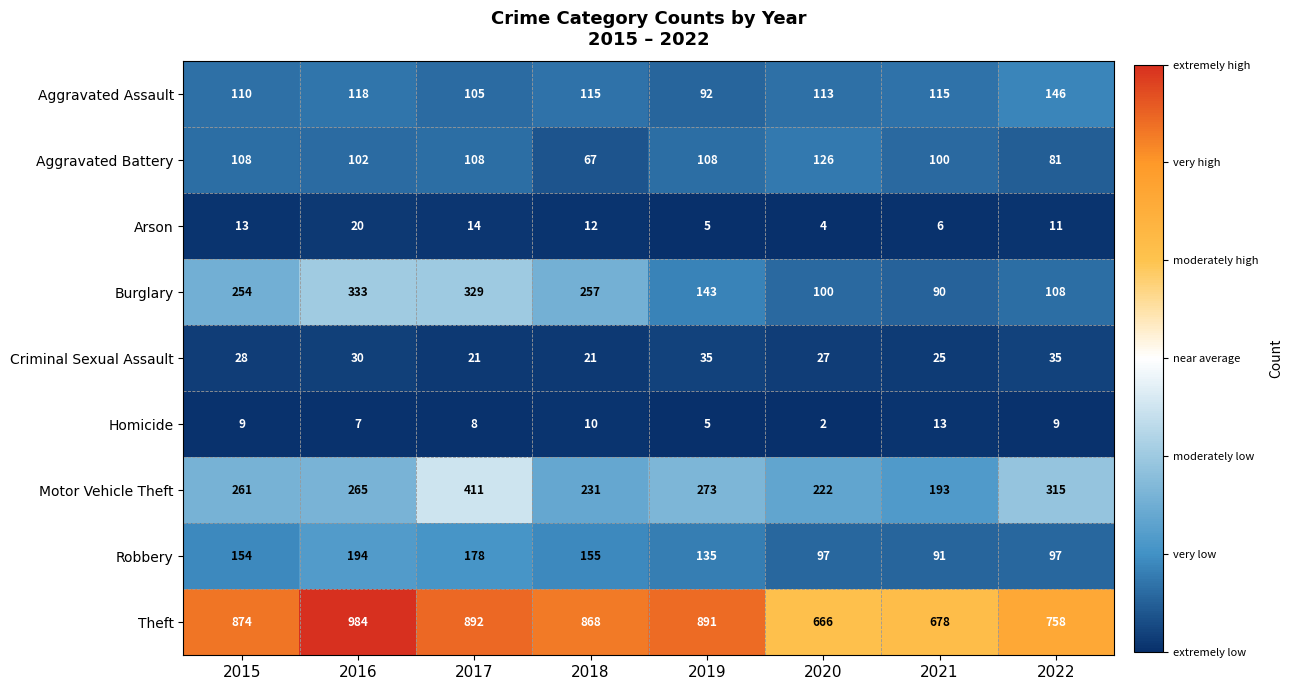

What is the difference between the second highest and second lowest values in the Criminal Sexual Assault series?

14